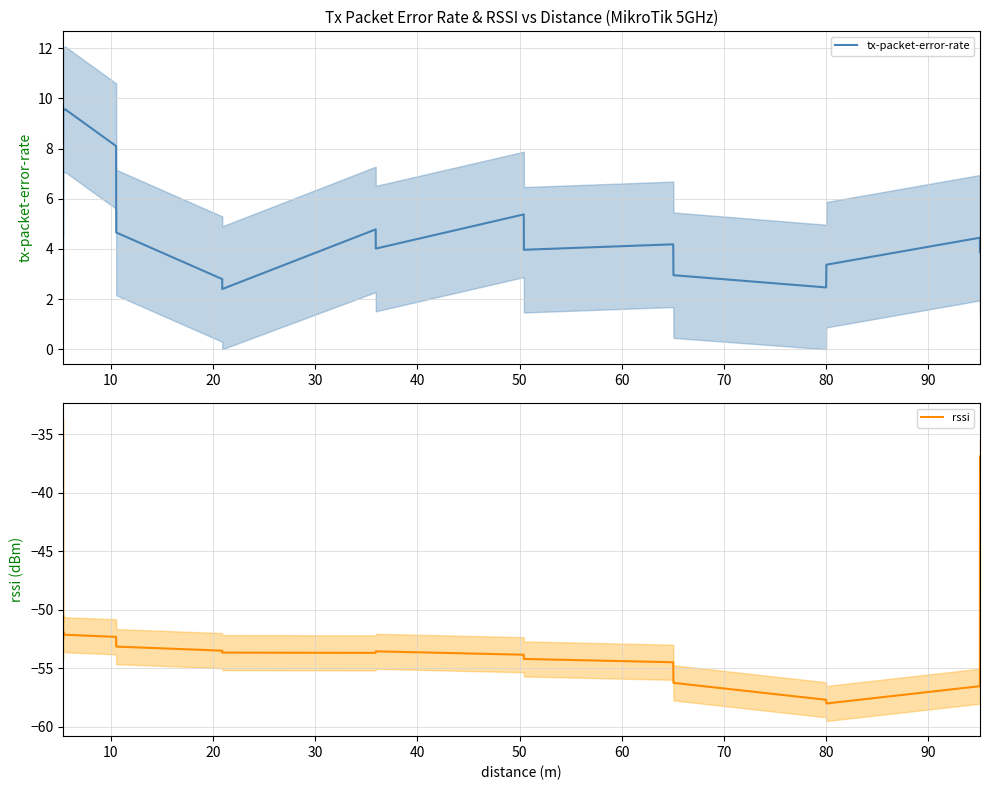

What is the difference between the tx-packet-error-rate mean values at 20 and 40?

1.4